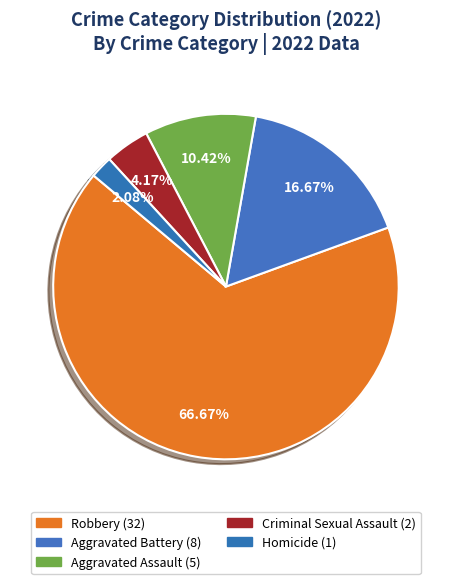

How many segments does this pie chart have?

5